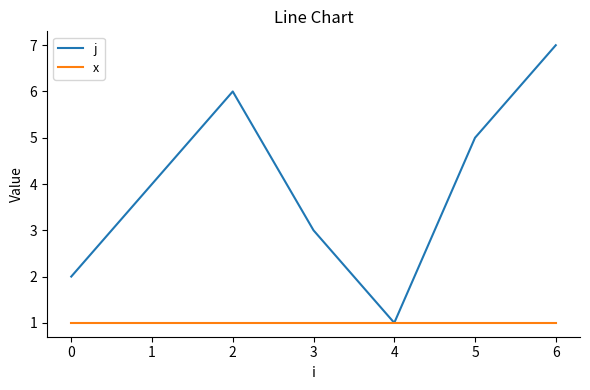

Which series has the largest total across all categories?

j